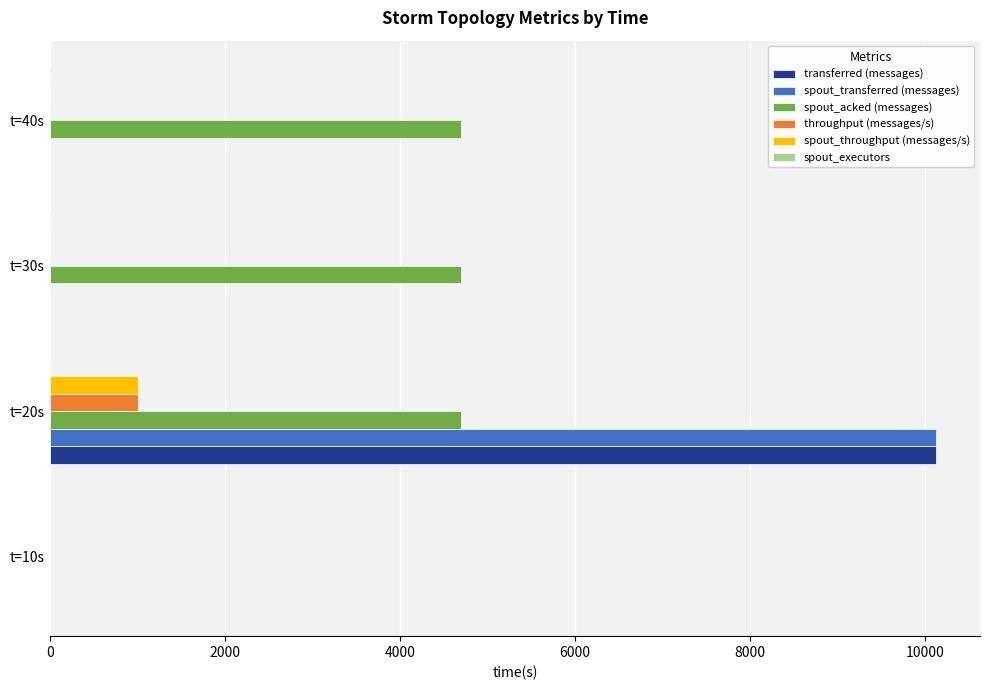

At which category is the sum across all series the highest?

t=20s